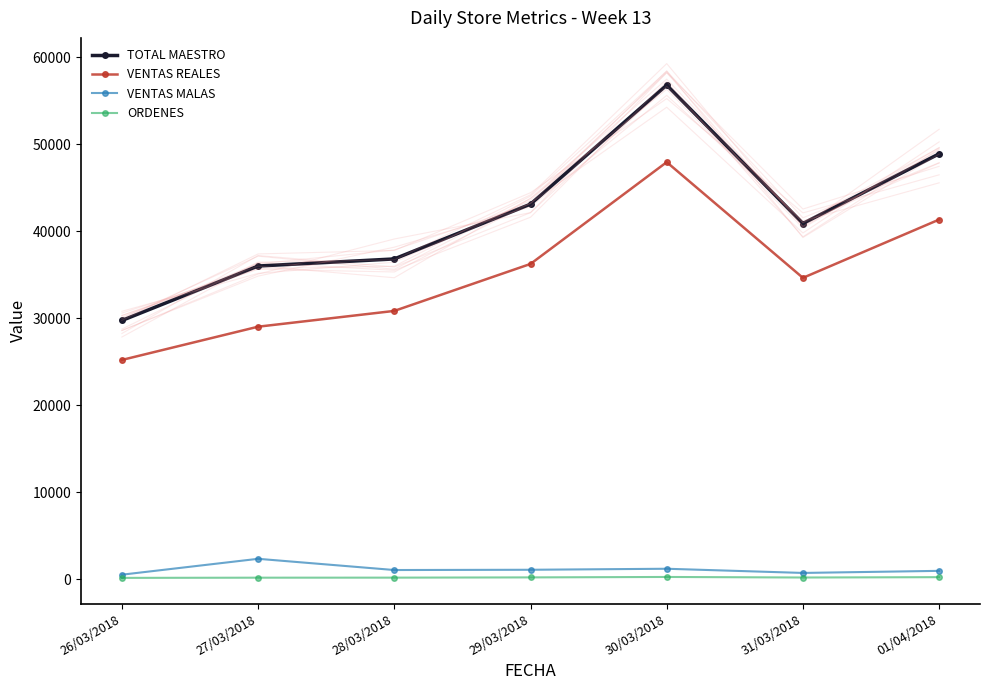

How many categories are shown in the chart?

7